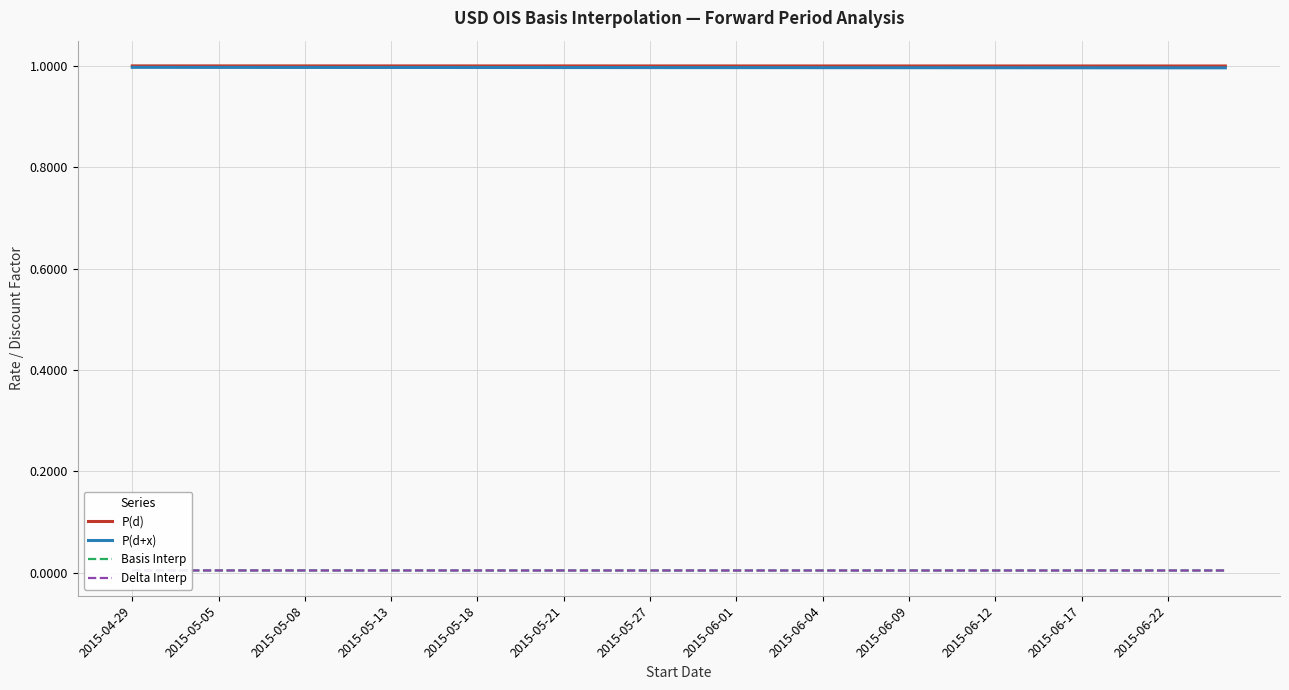

At which label does P(d) reach its peak?

2015-04-29